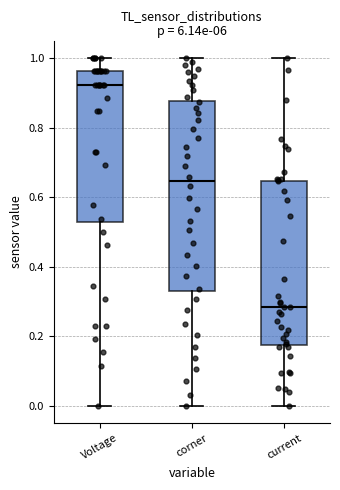

Which box has the lowest median line?

current